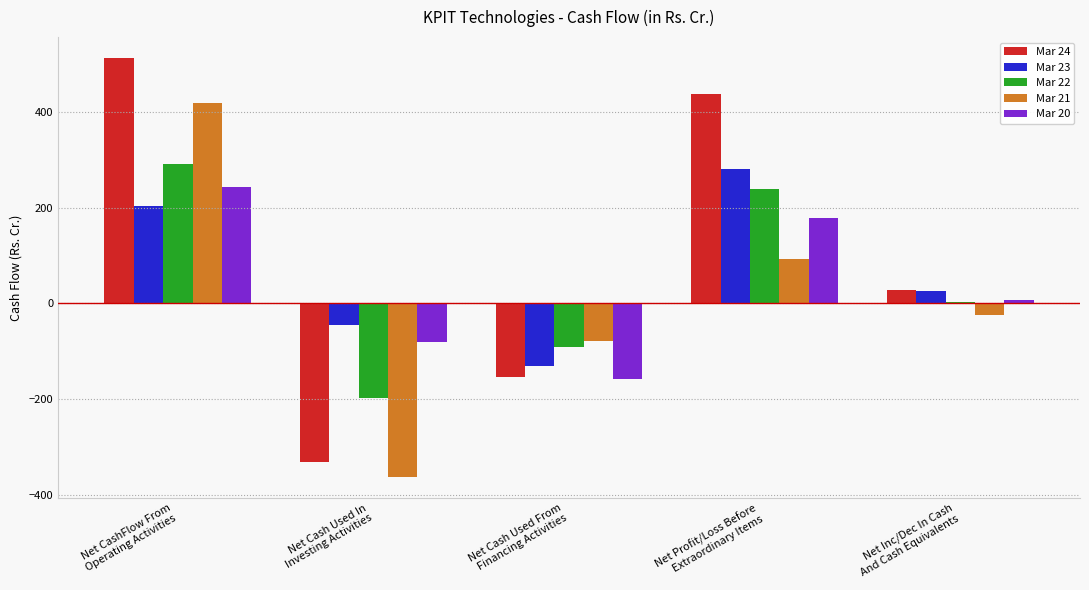

Are the bars grouped side by side (vs. stacked)?

Yes